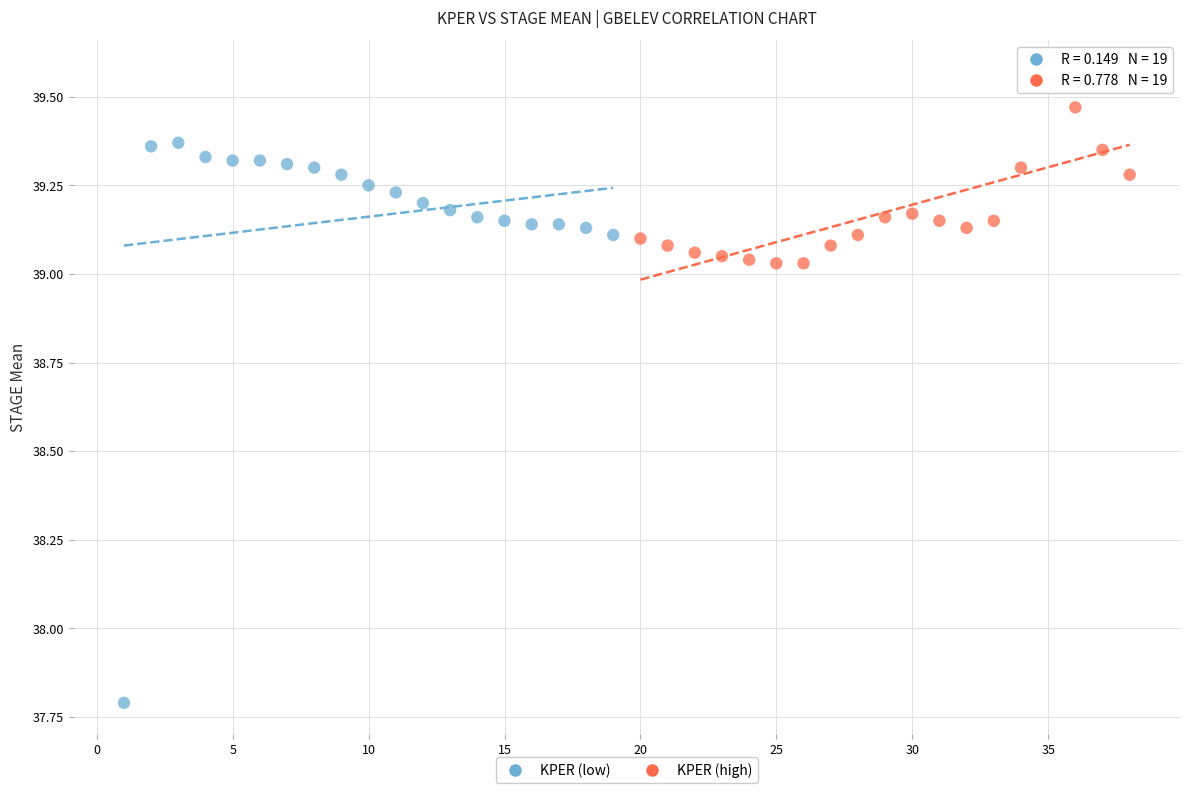

Which series reaches the maximum Y coordinate?

KPER (high)